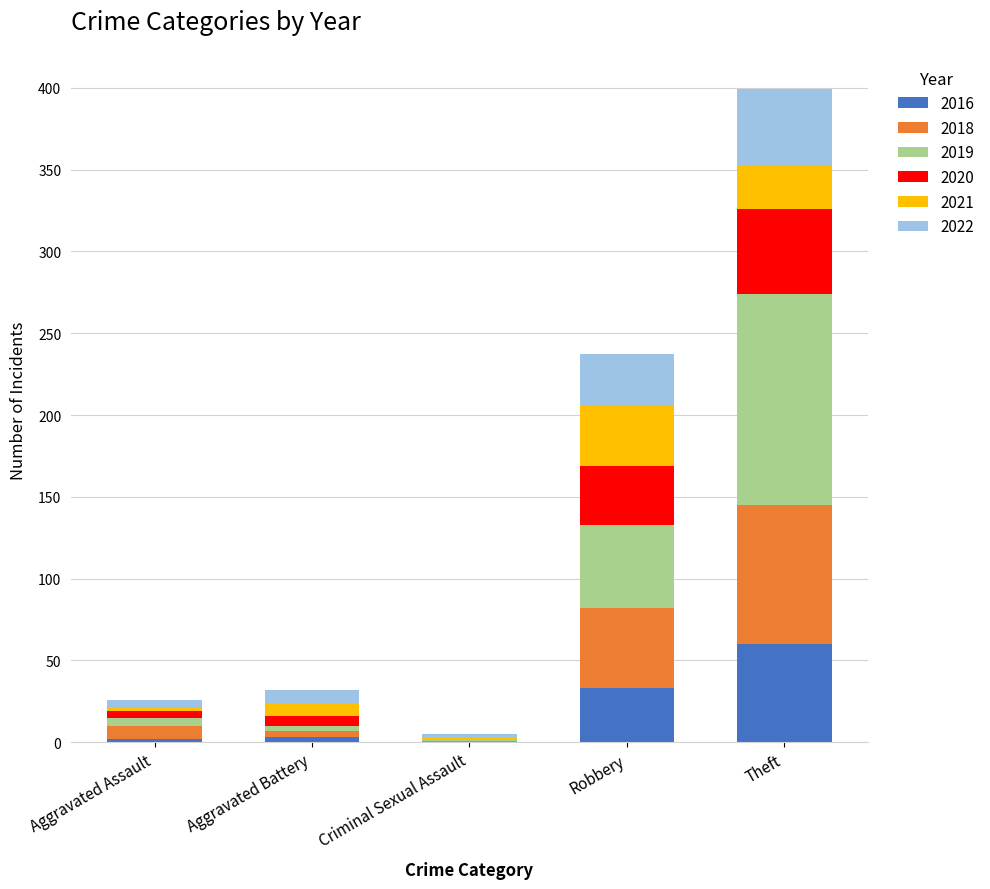

The 2016 series shows 0 at Criminal Sexual Assault. True or false?

True